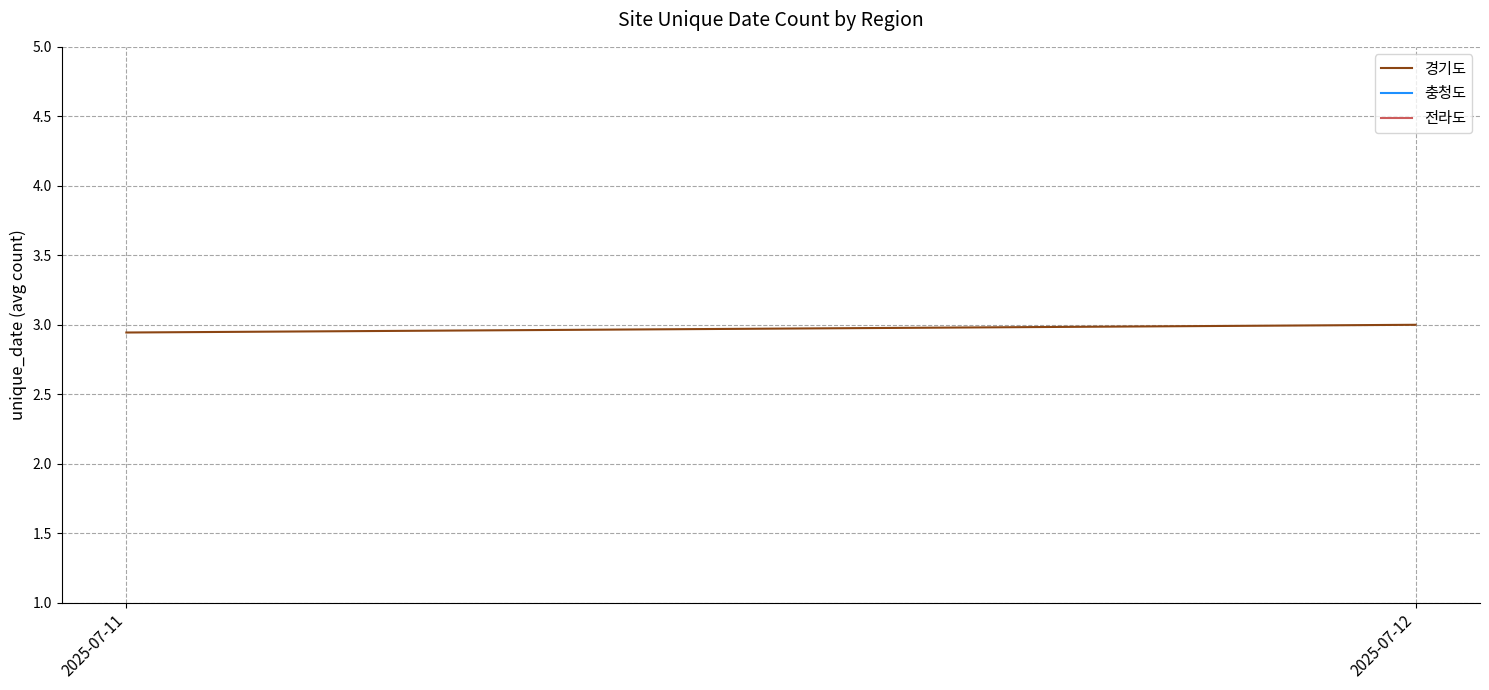

Is this an area chart (filled region under the line)?

No